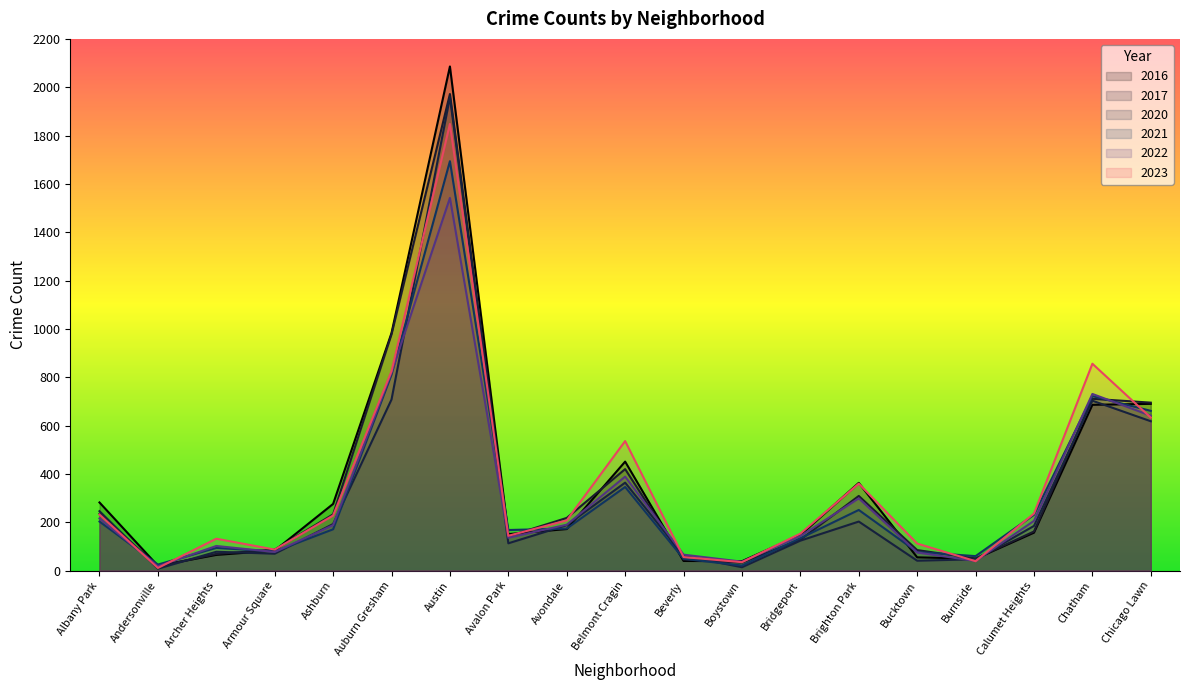

Is it true that 2023 equals 172 at Chatham?

False